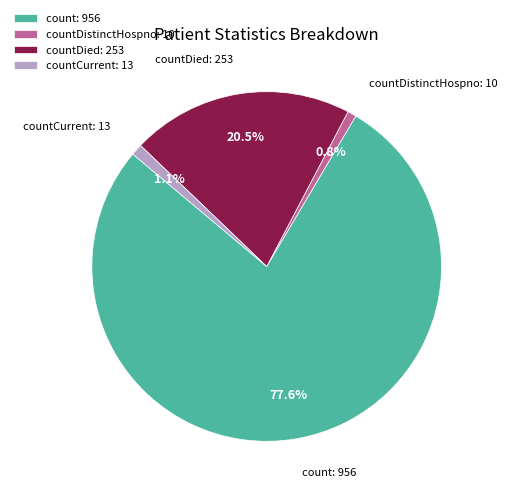

Between countCurrent and count, which is larger?

count